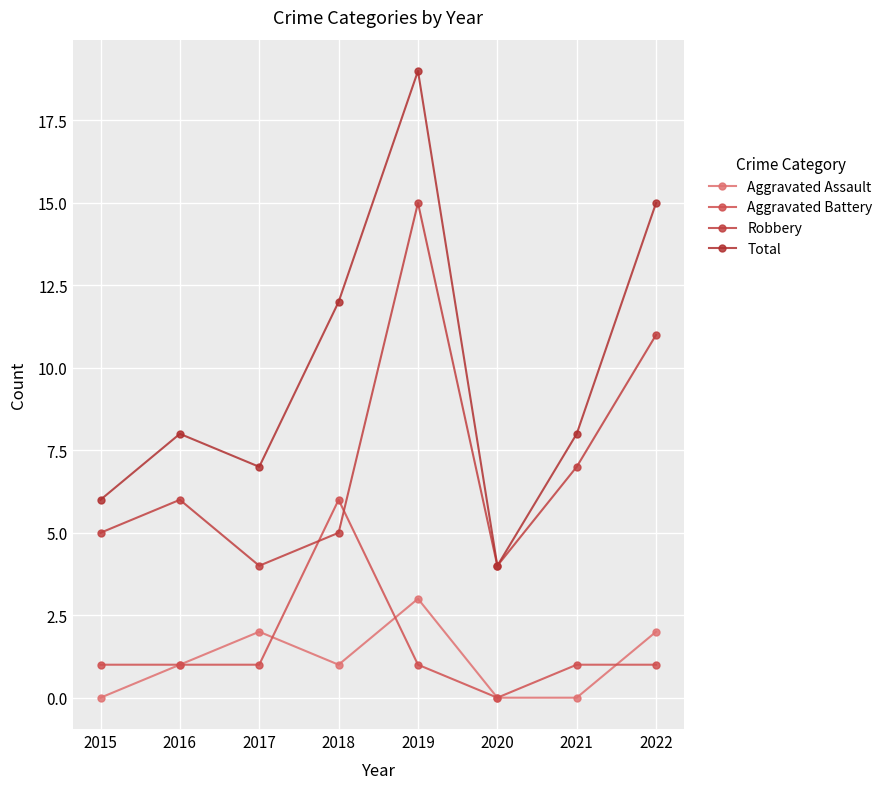

True or false: Total has more than 2 interior local peaks.

False